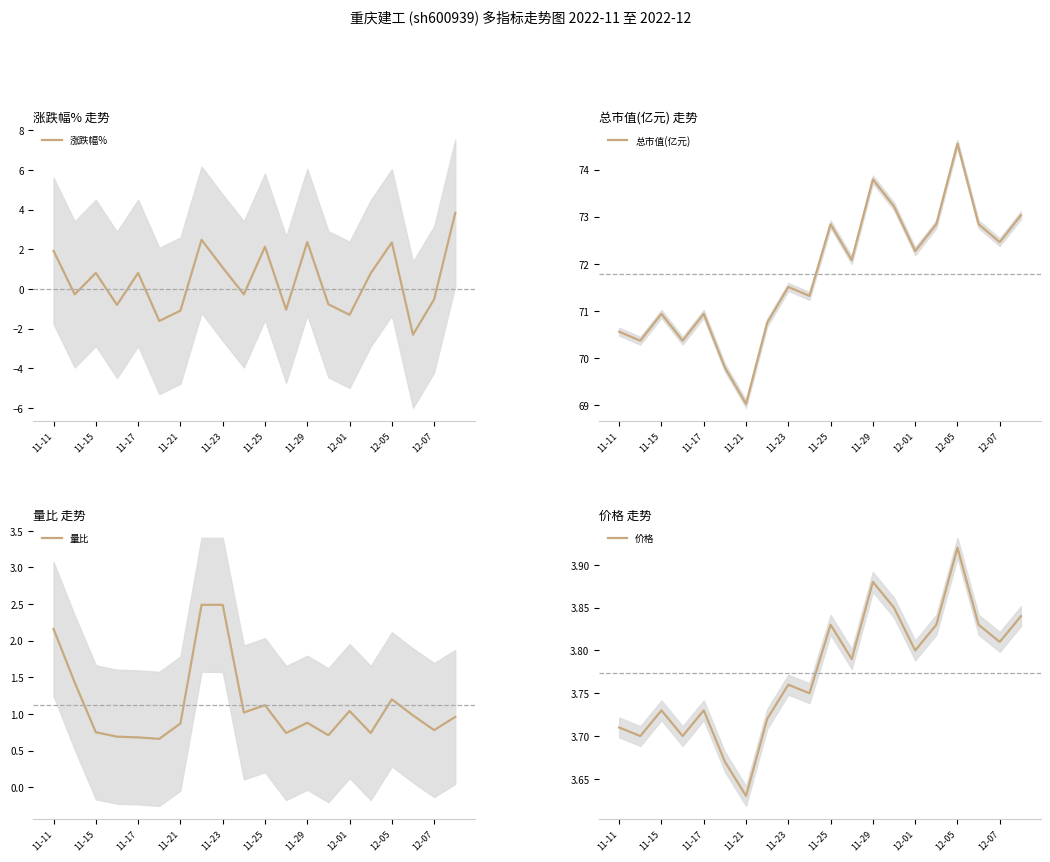

What is the difference between the second highest and second lowest values in the 总市值(亿元) series?

4.0